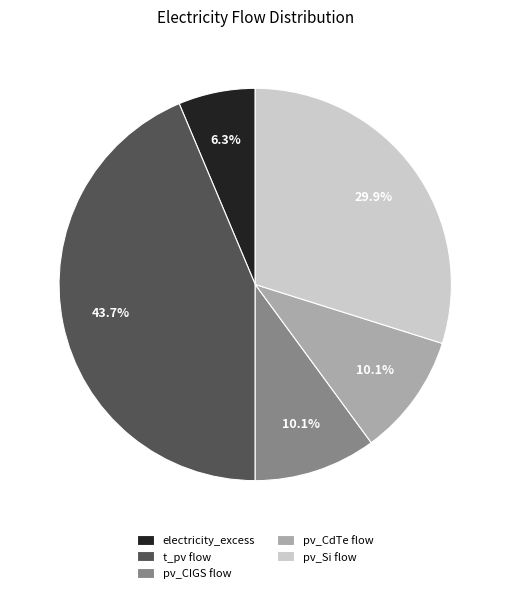

To the nearest percent, what percentage of the pie is t_pv flow?

44%